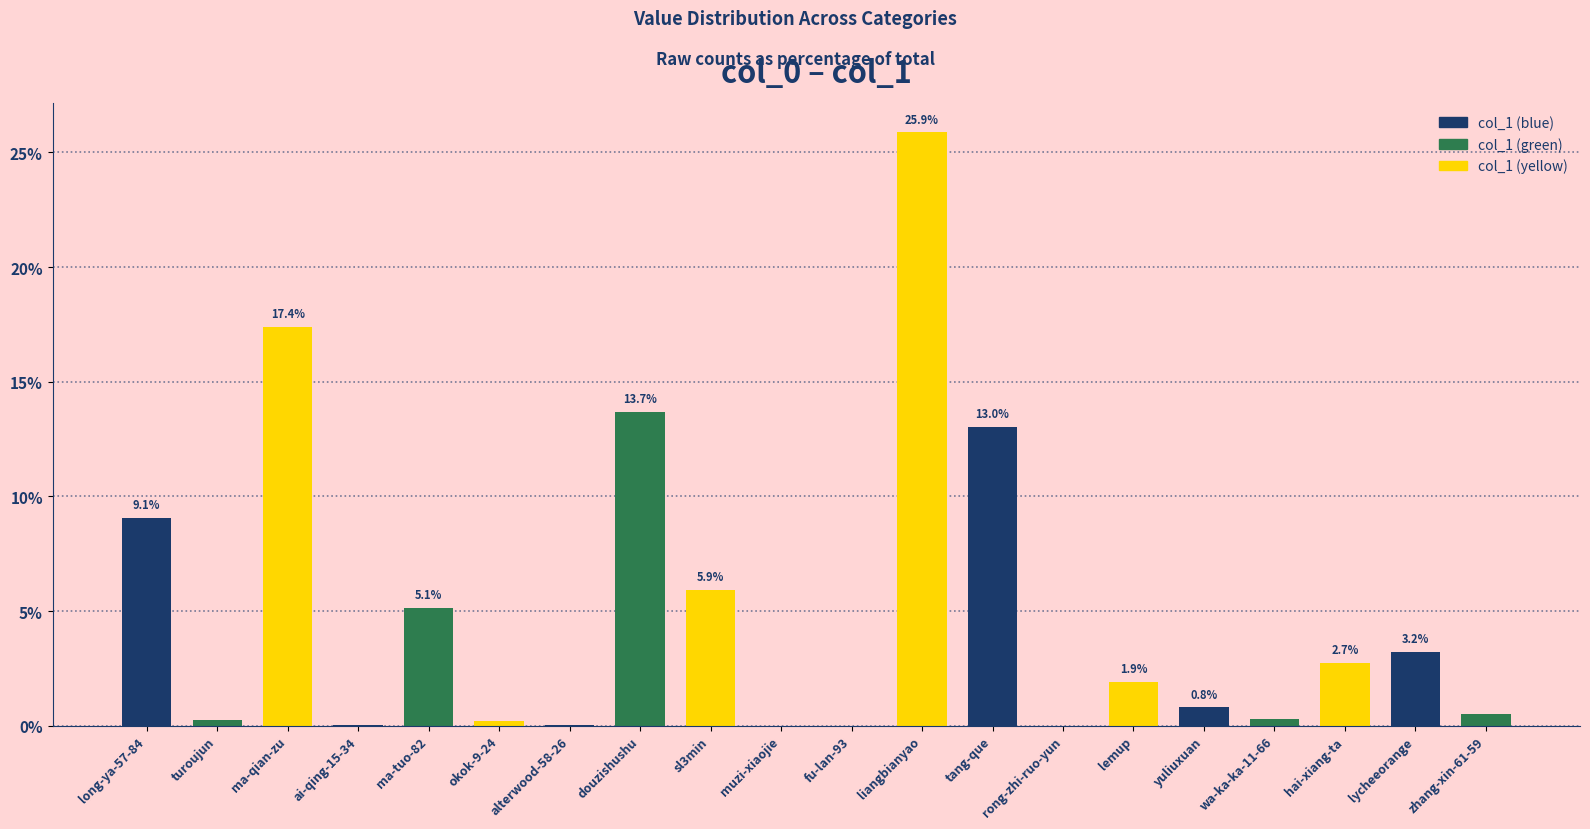

Which label corresponds to the largest value in the chart?

liangbianyao